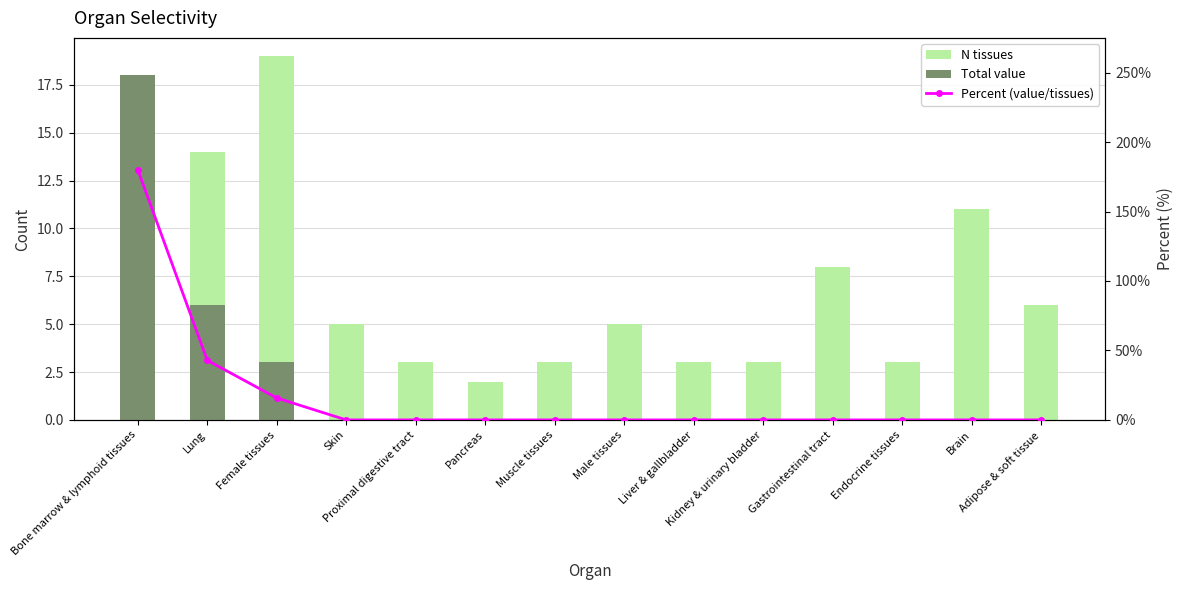

What are all the series names shown in the legend?

N tissues, Total value, Percent (value/tissues)